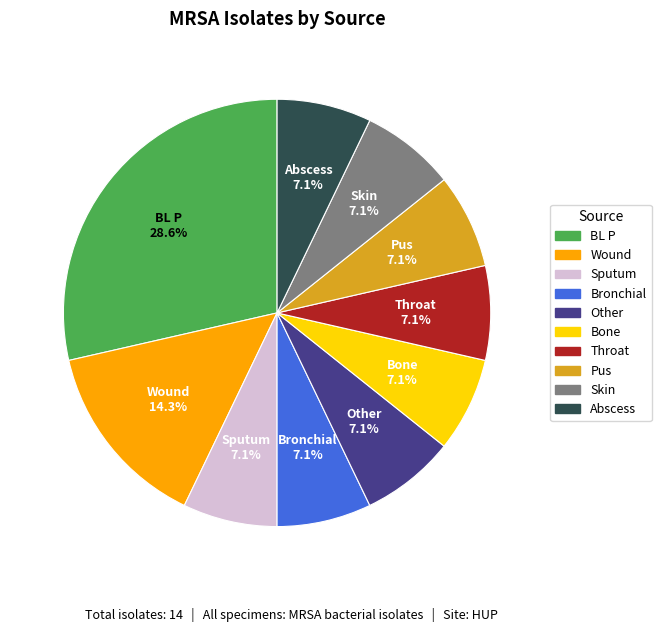

Does any single category account for the majority?

No